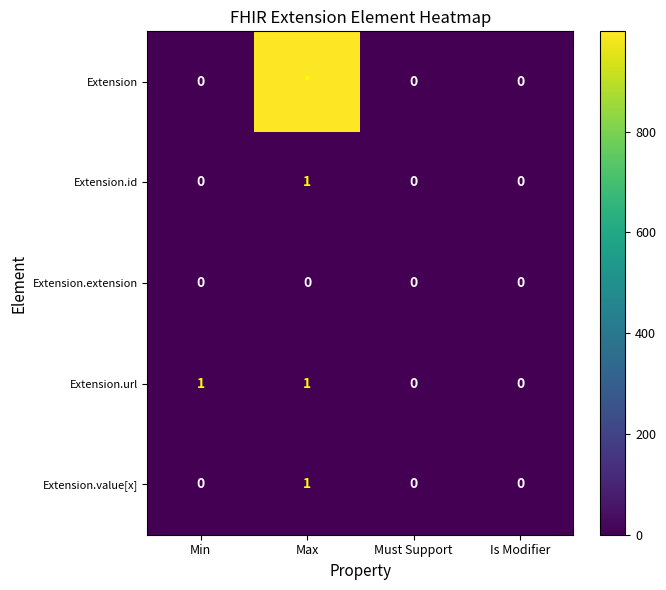

What is the maximum value shown in the chart?

999